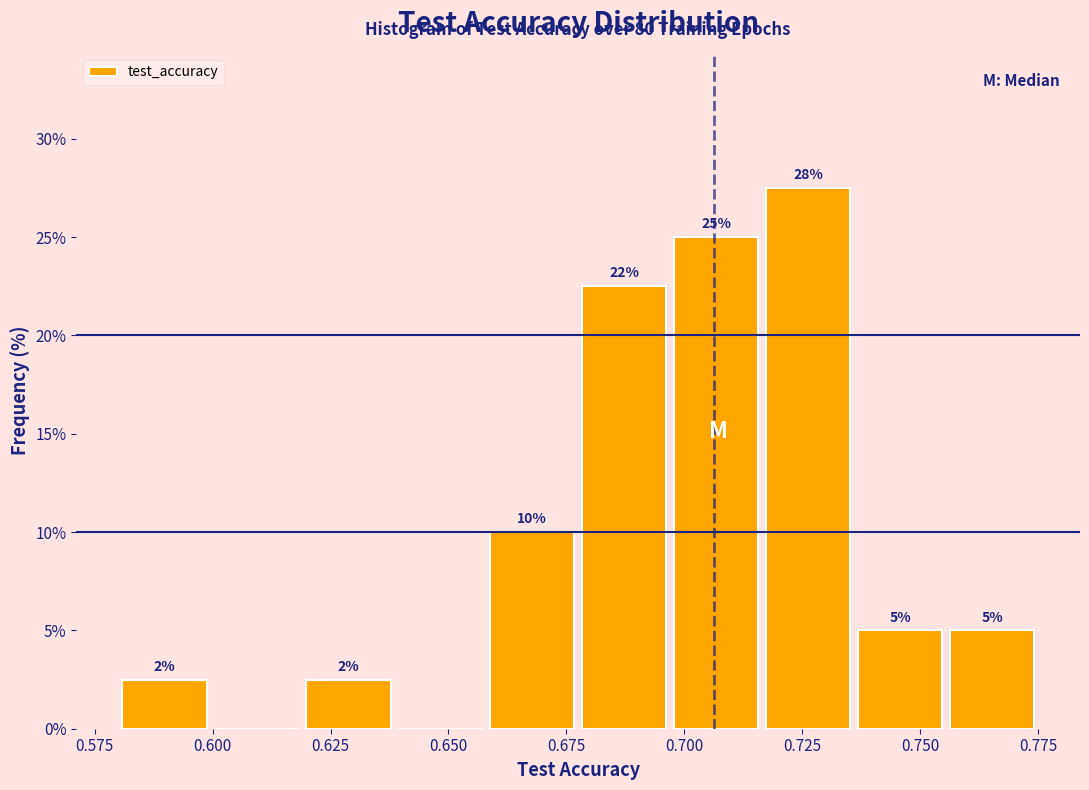

Around what value on the x-axis is the tallest bar? Give the approximate position of its centre, as read against the axis.

0.725